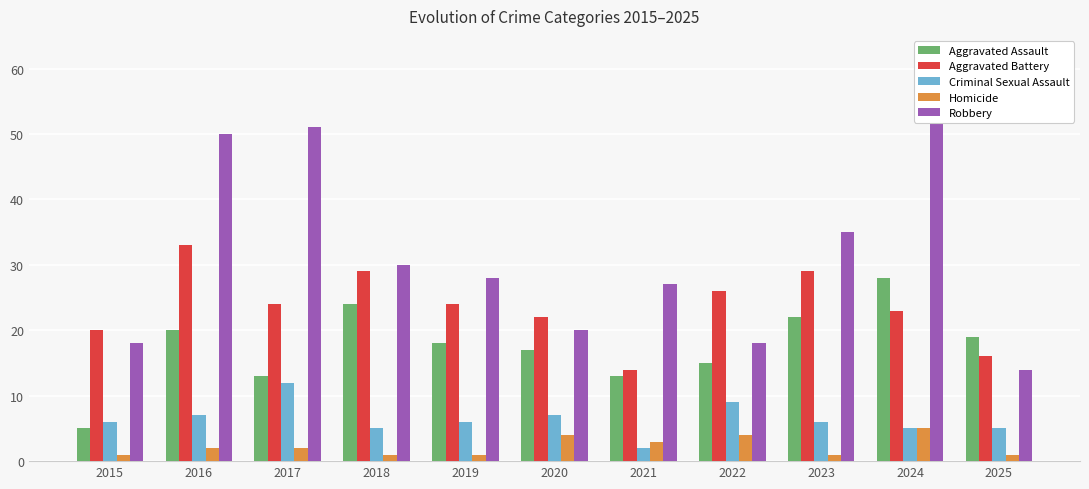

At which label does Criminal Sexual Assault reach its peak?

2017